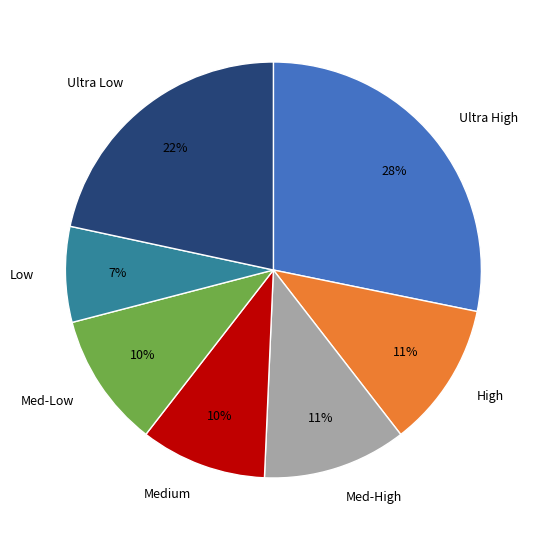

How many slices are in this pie chart?

7